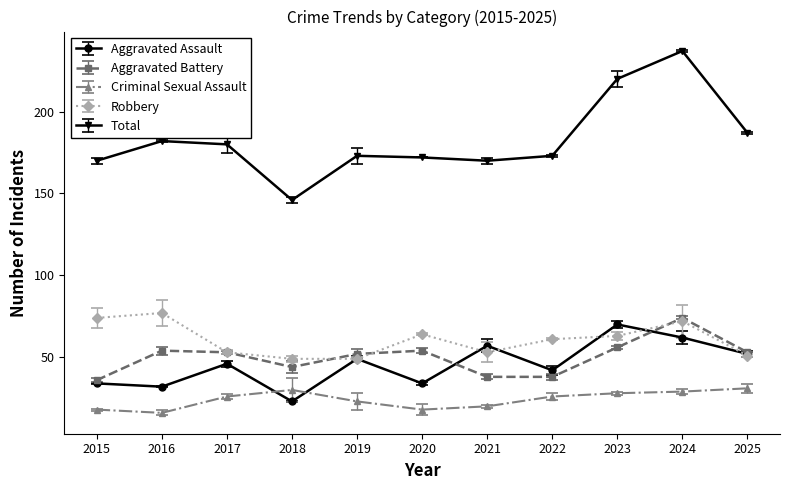

Which category has the lowest value in the Total series?

2018